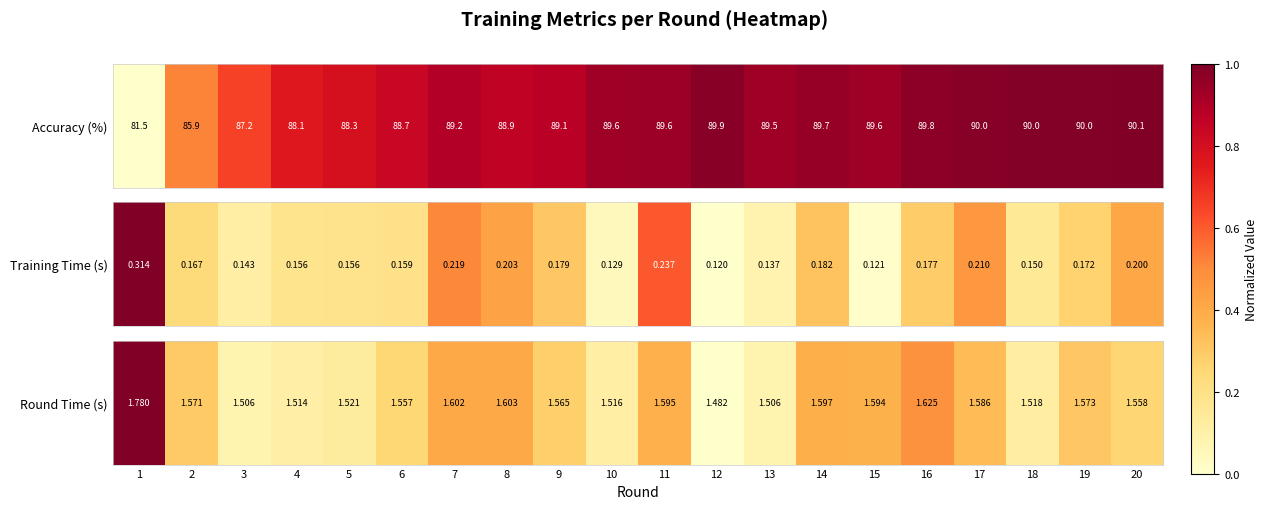

Count the number of values greater than 0.

19